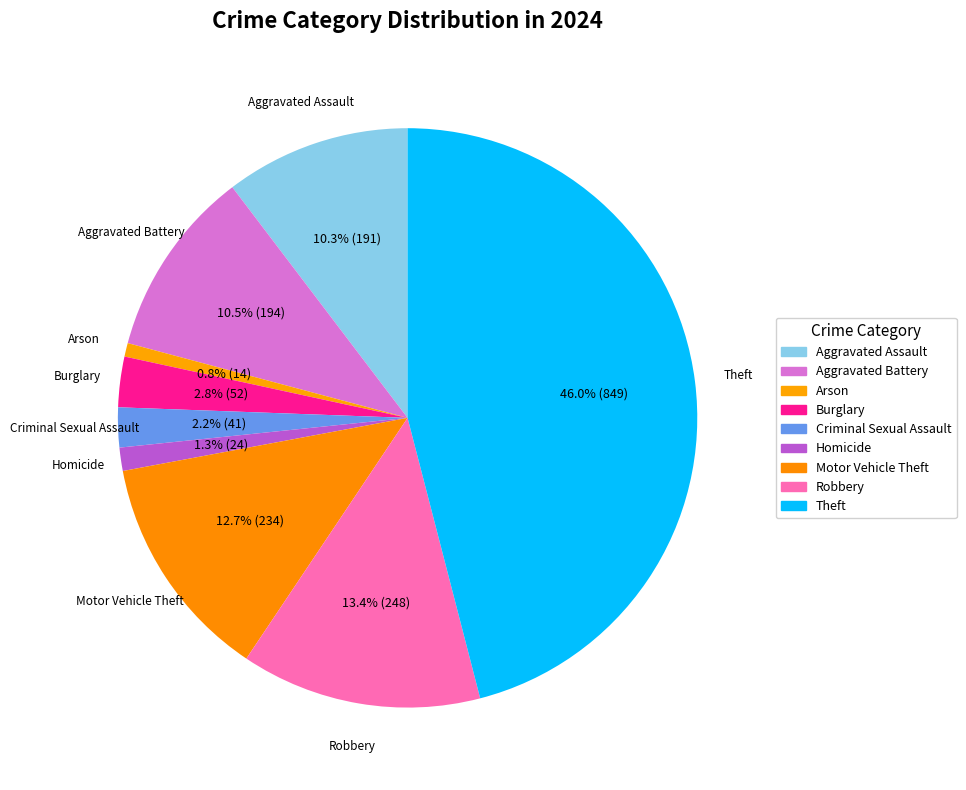

How many slices are in this pie chart?

9